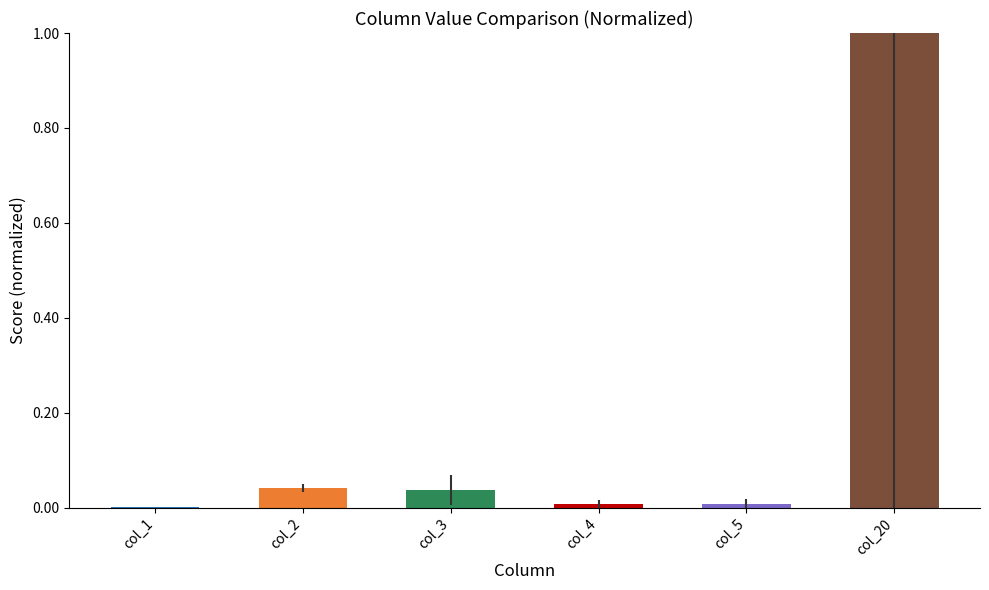

Which has a higher value, col_1 or col_5?

col_5